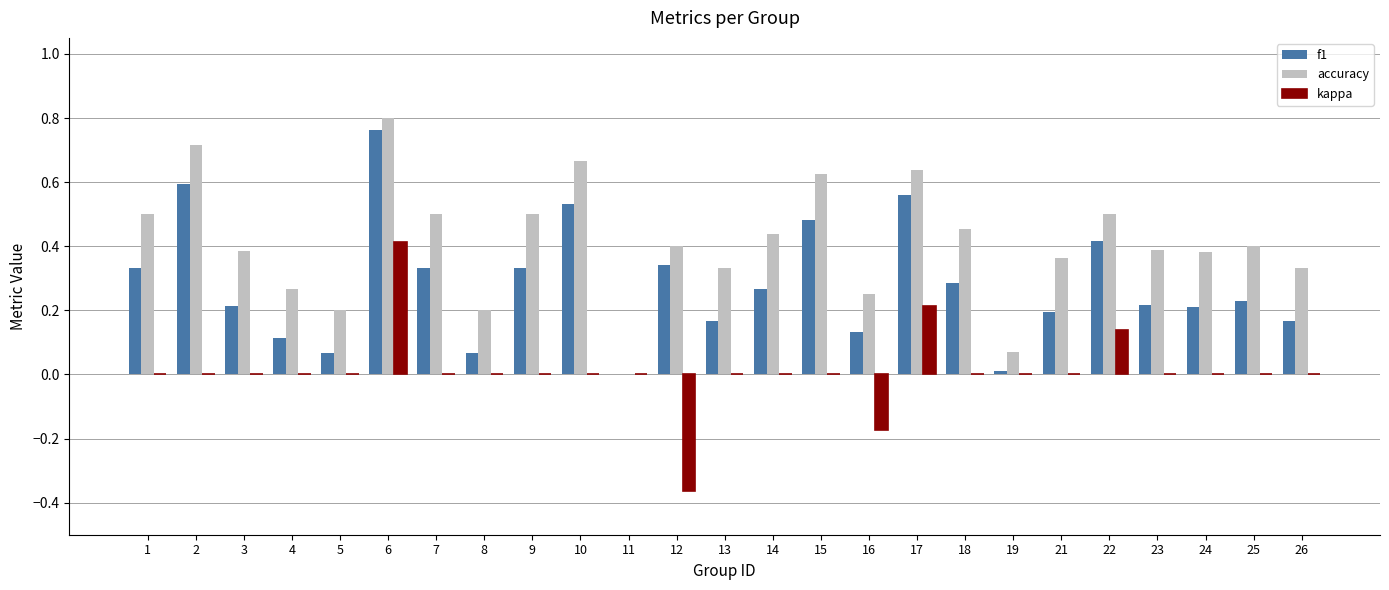

Is the value of kappa at 14 greater than the value of accuracy at 5?

No